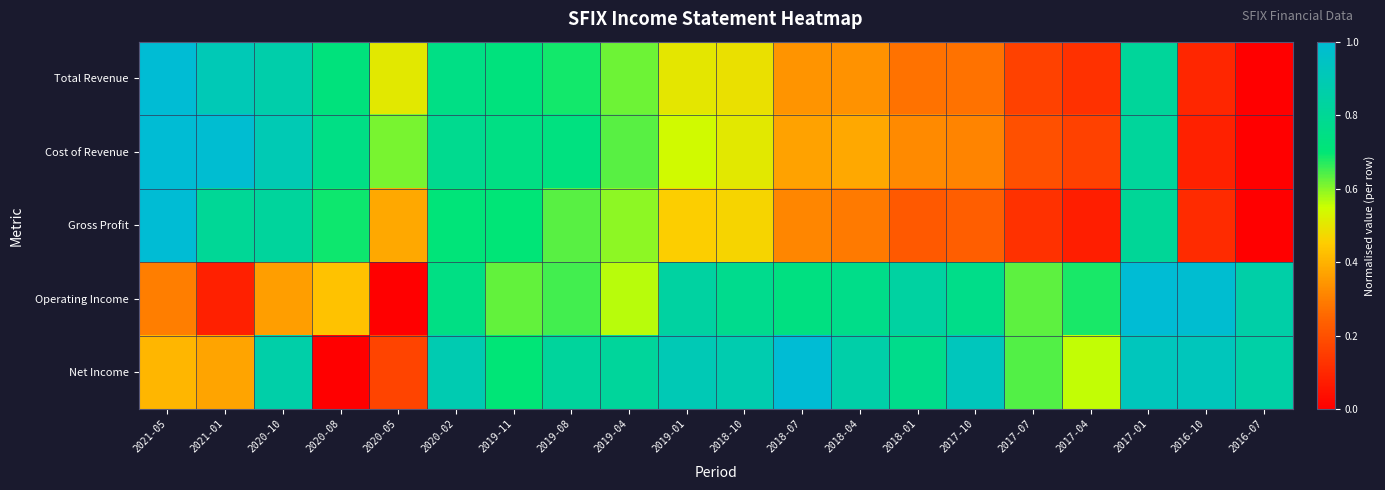

What is the maximum value shown in the chart?

1.0